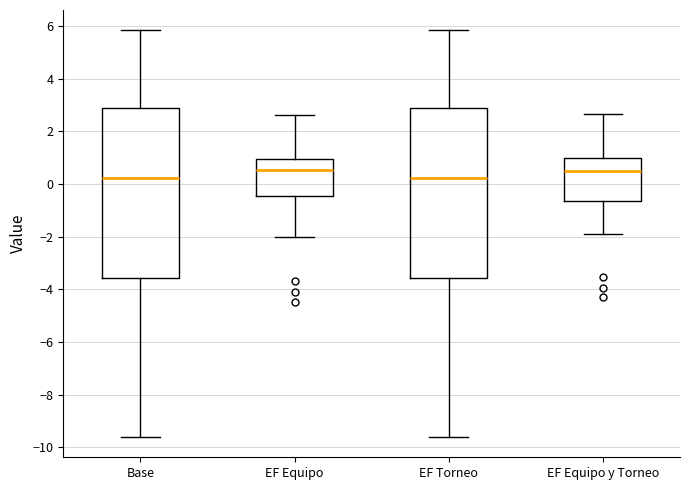

Where does the lower whisker of the box for EF Equipo y Torneo end on the y-axis? The values are not printed on the chart, so give them approximately, as read against the axis.

-2.0